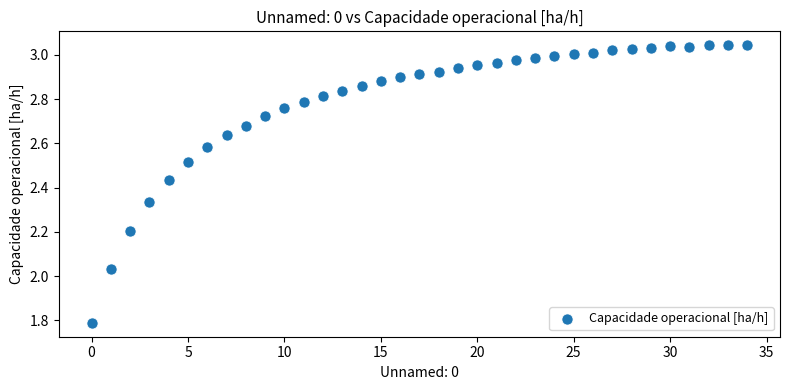

What is the range of Y values (max minus min)?

1.3